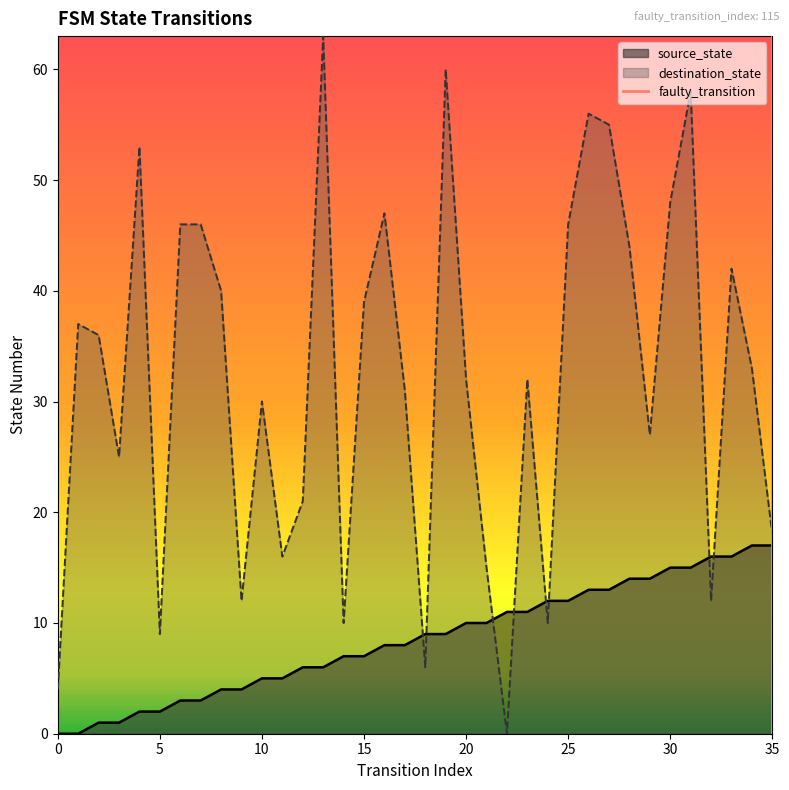

The value of source_state at 5 is 2. True or false?

True